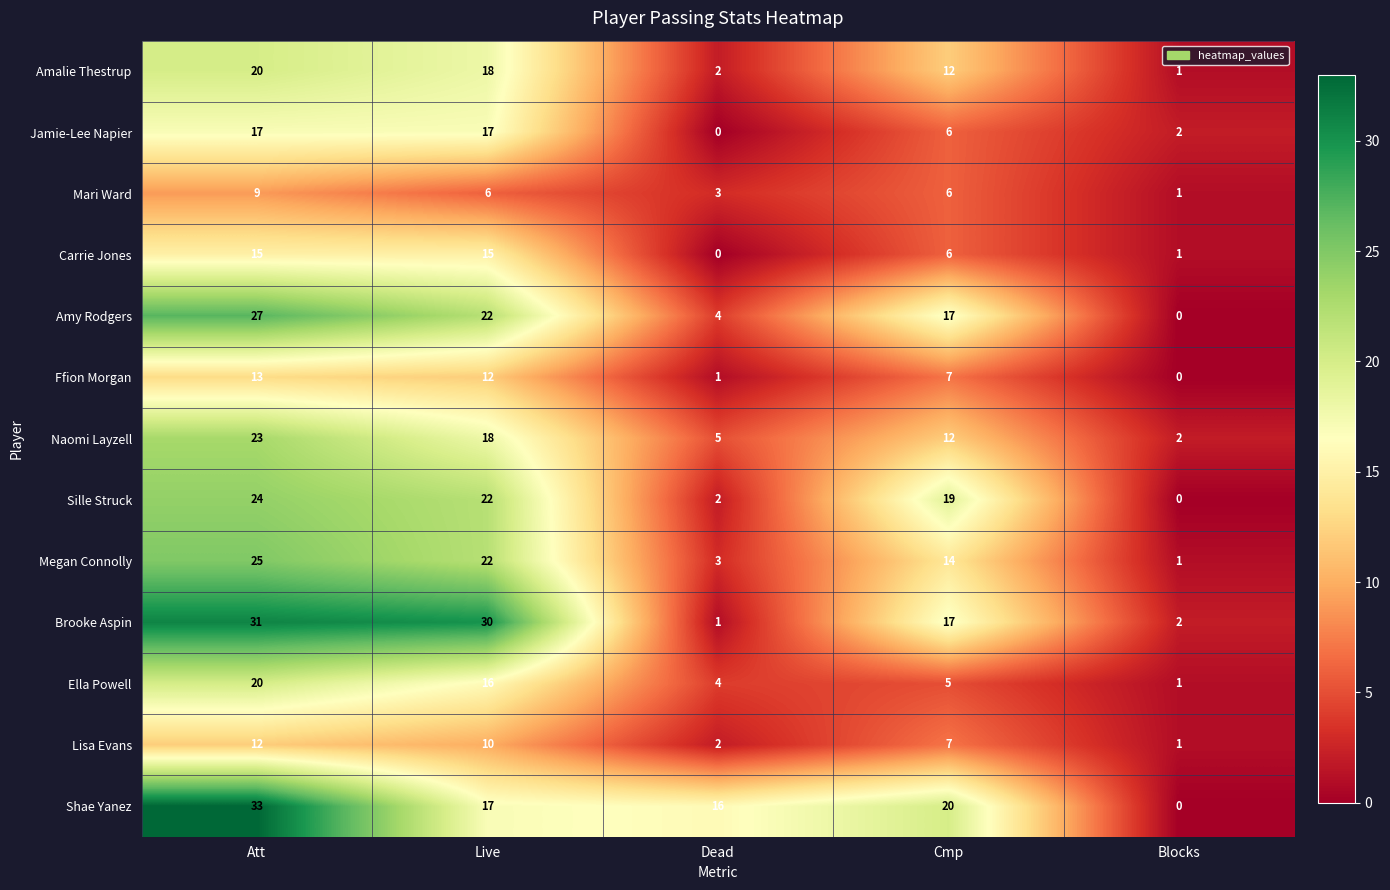

What is the total value across all series at Live?

225